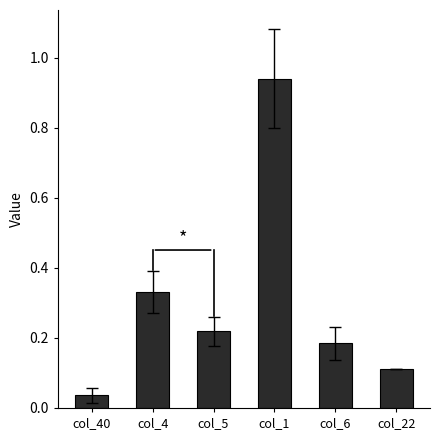

Does the chart contain any negative values?

No